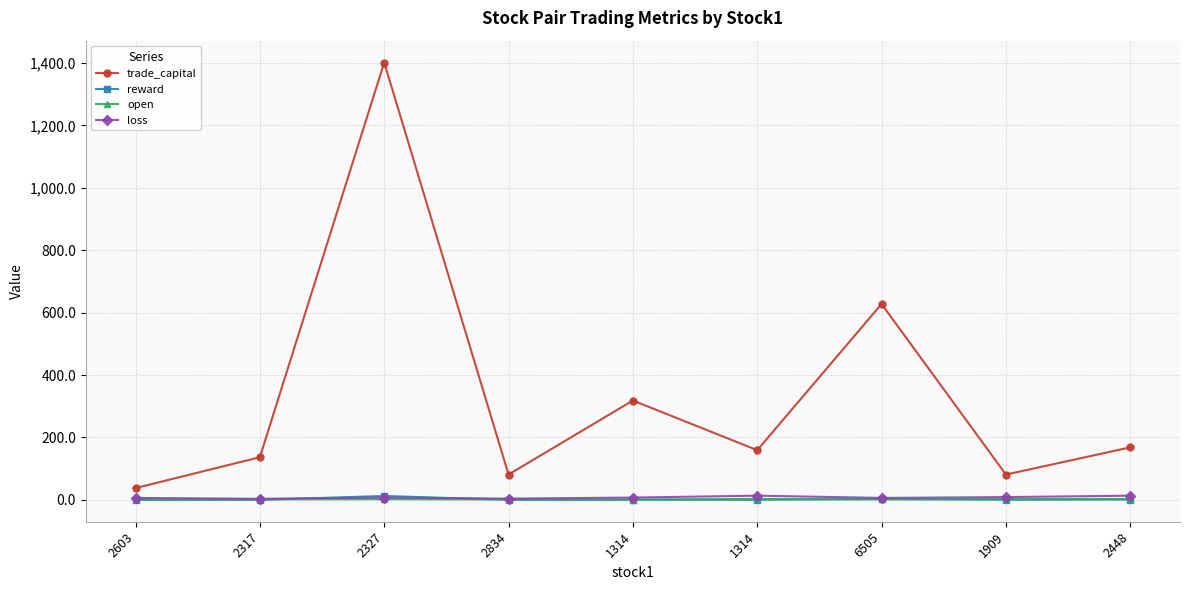

What is the label of the 2nd point from the left?

2317